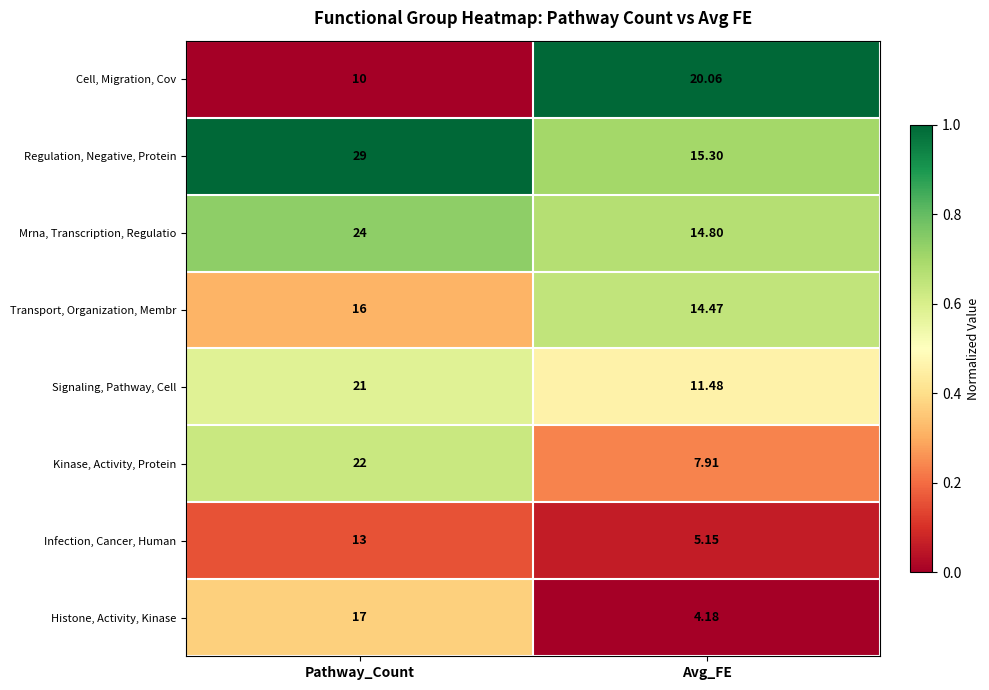

Where is Regulation, Negative, Protein nearest to the value 22?

Avg_FE